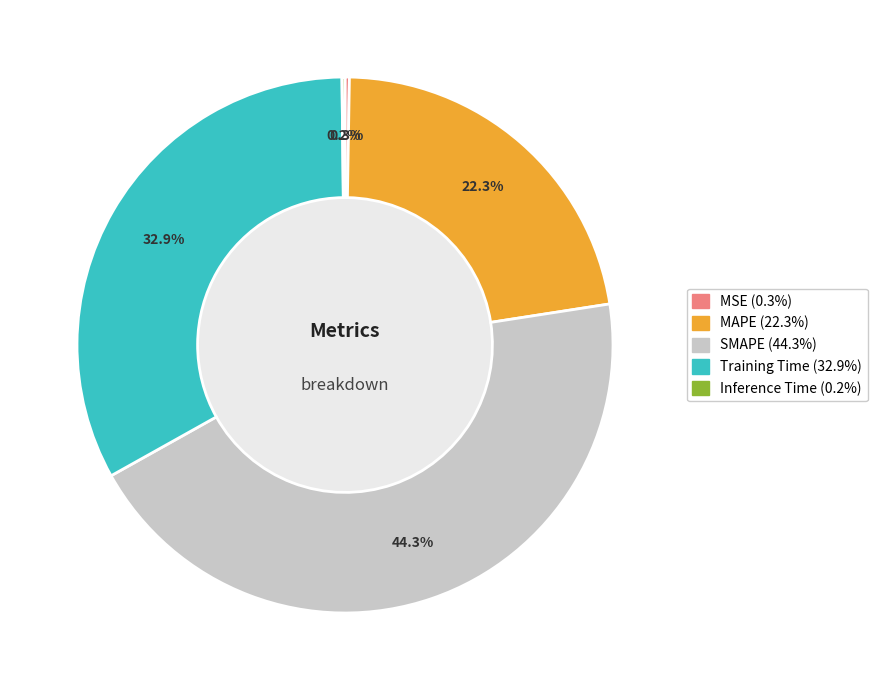

True or false: MAPE accounts for 22% of the total.

True